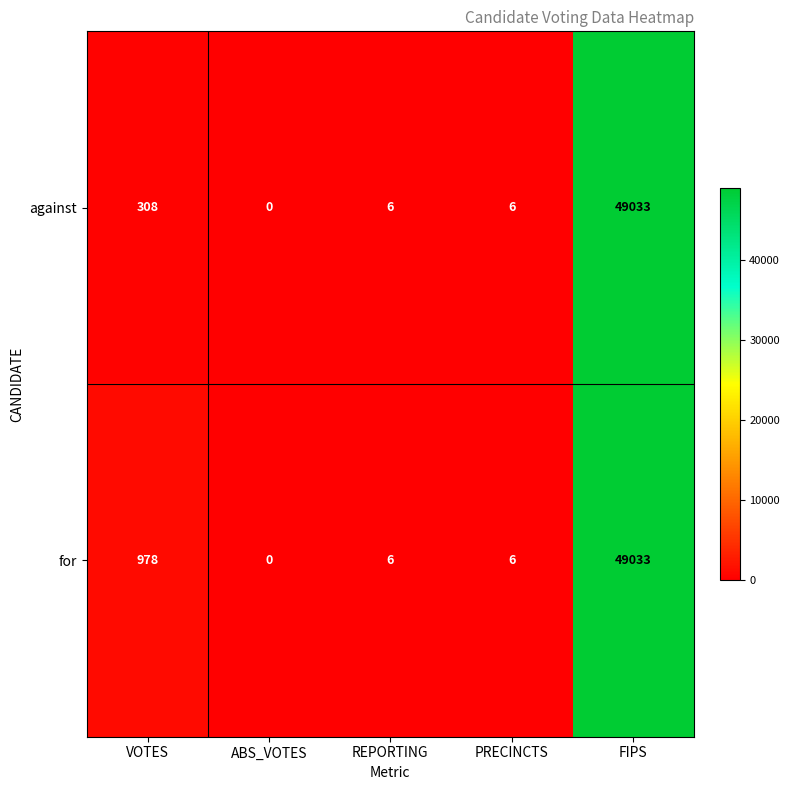

Which series has the largest total across all categories?

for